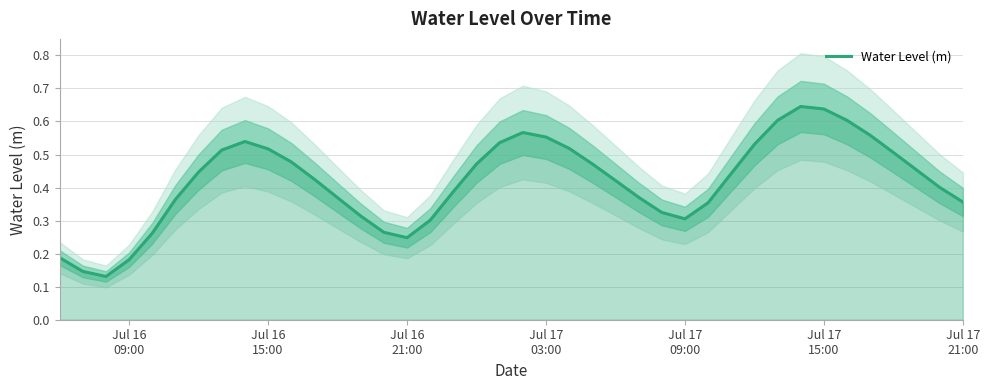

How many interior local valleys (lower than both neighbors) does the data have?

3